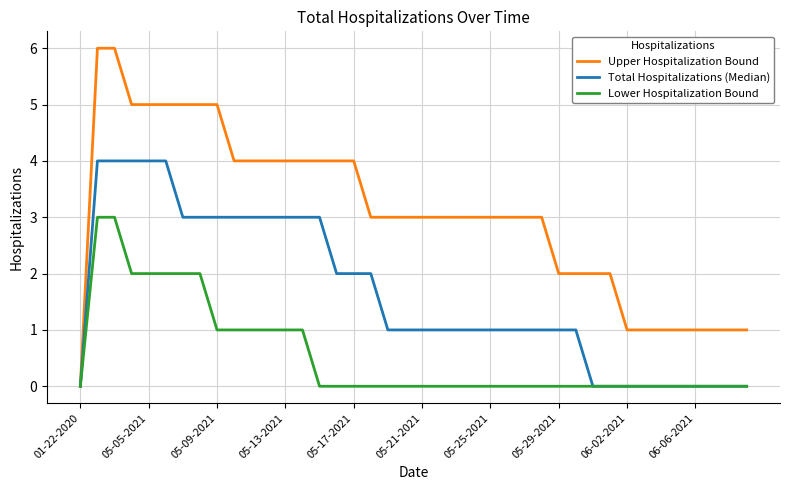

Which series has the largest range (max minus min)?

Upper Hospitalization Bound